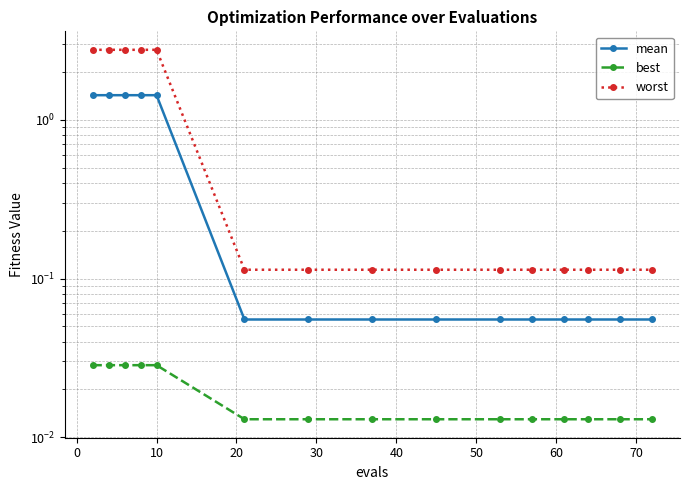

What is the approximate value of worst at 0?

2.8